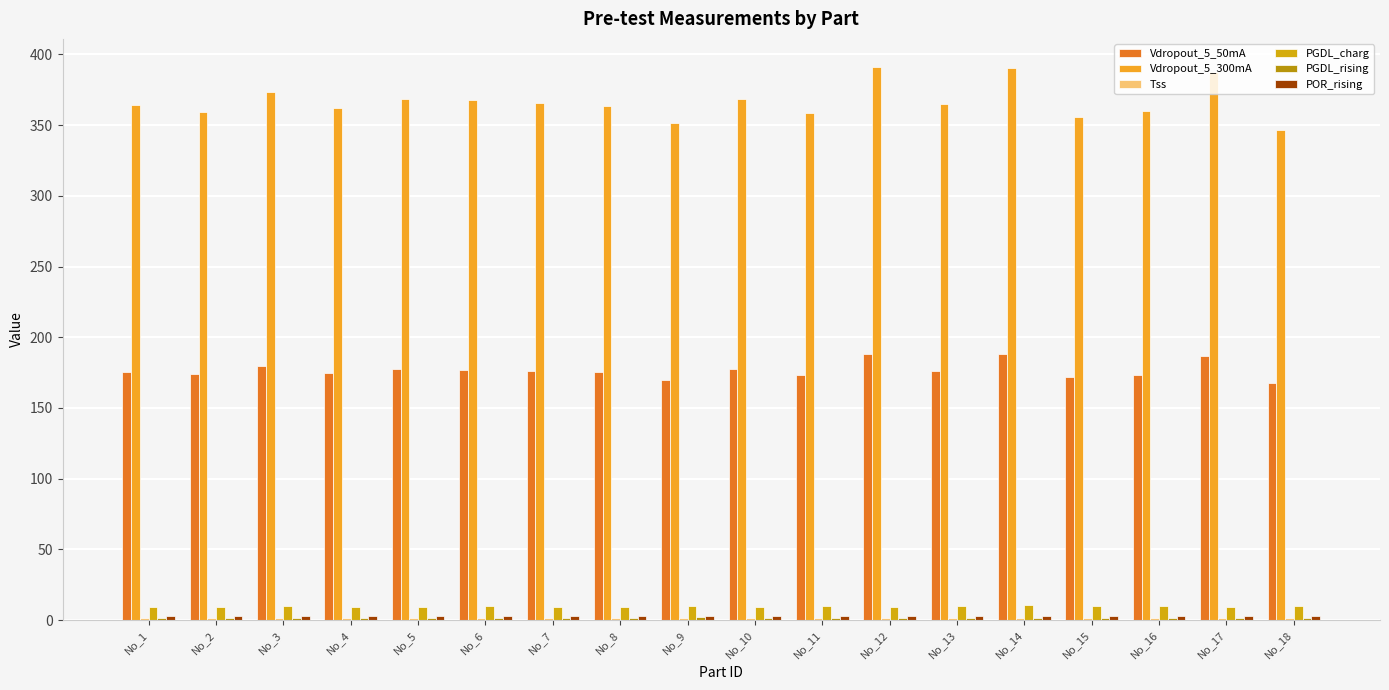

Are the bars grouped side by side (vs. stacked)?

Yes